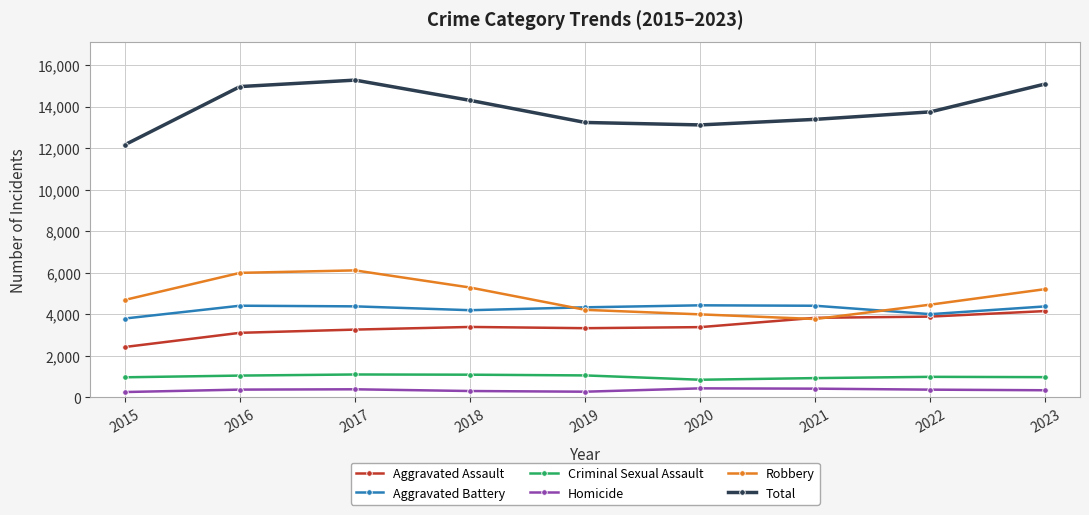

Rank the series by their maximum value, from lowest to highest.

Homicide, Criminal Sexual Assault, Aggravated Assault, Aggravated Battery, Robbery, Total